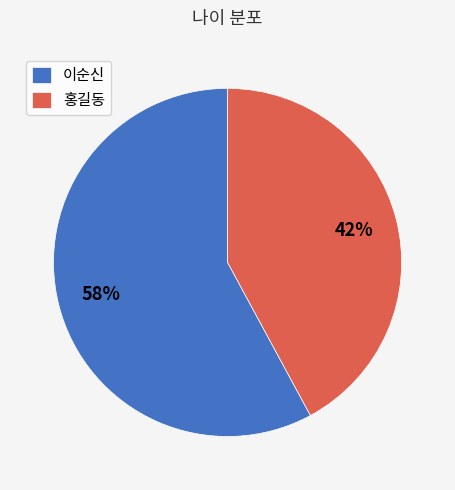

The 홍길동 slice represents 31% of the pie. True or false?

False